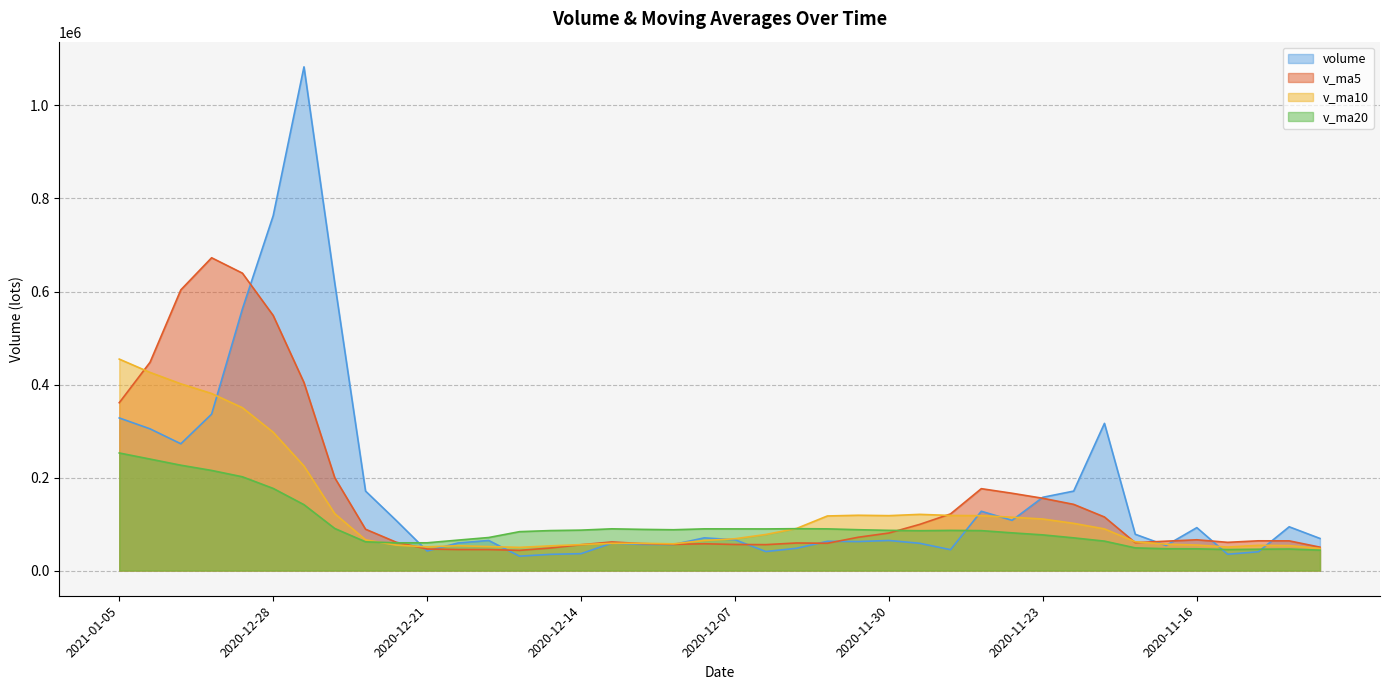

What is the difference between the maximum and second lowest values in the v_ma5 series?

627380.8